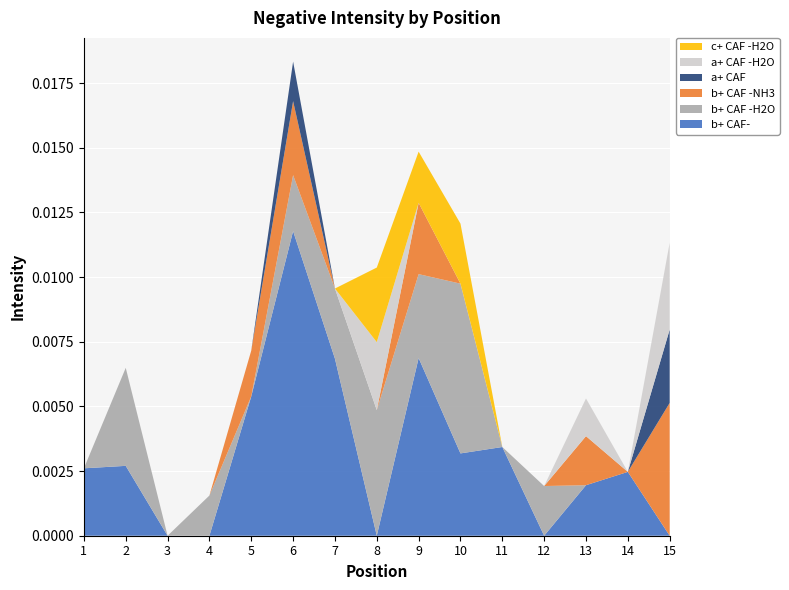

At which category is the sum across all series the highest?

6